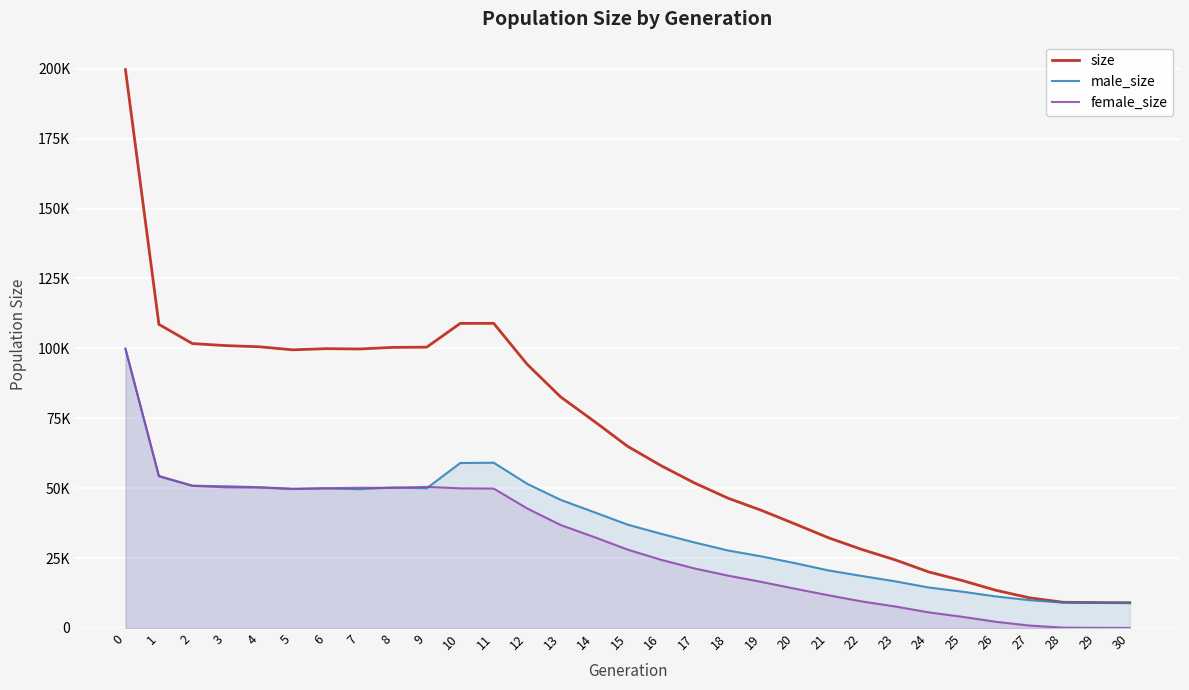

Is the value of size at 30 greater than the value of male_size at 28?

No